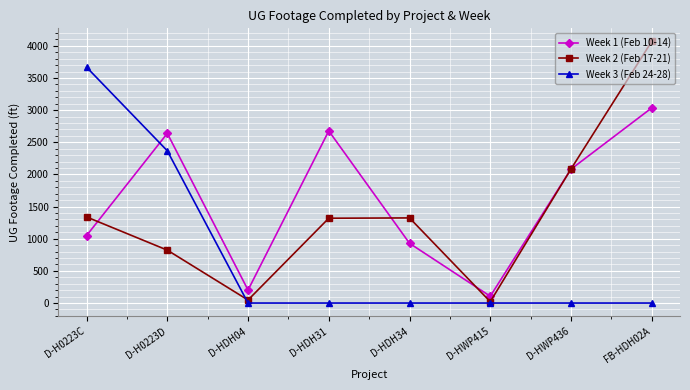

The Week 1 (Feb 10-14) series shows 4396 at D-H0223D. True or false?

False